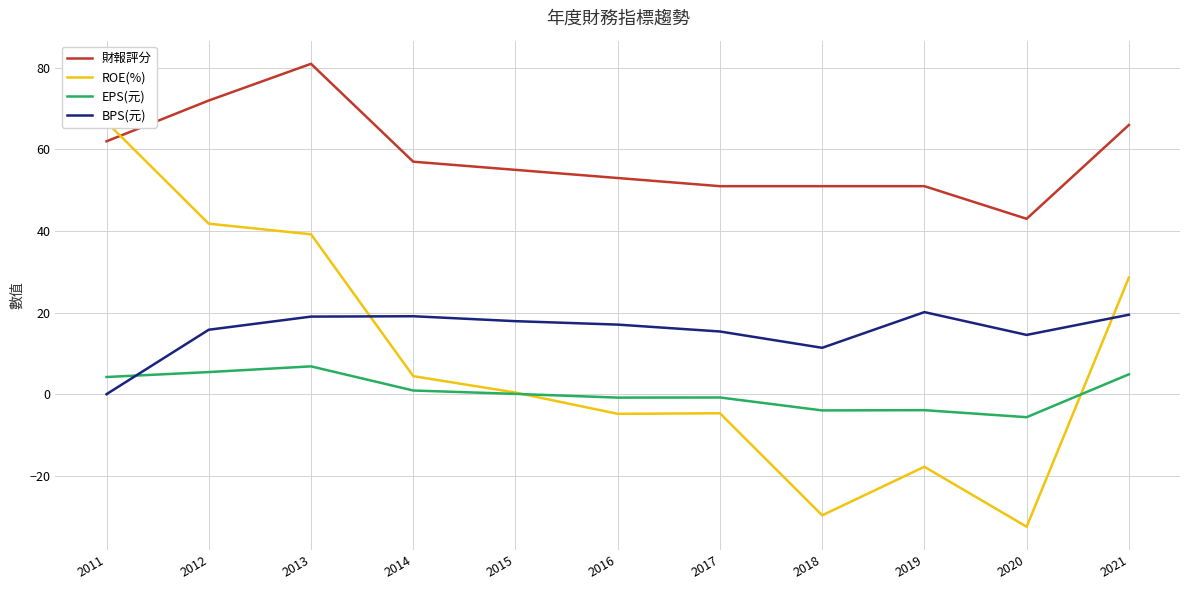

Rank the series at 2019 from lowest to highest value.

ROE(%), EPS(元), BPS(元), 財報評分